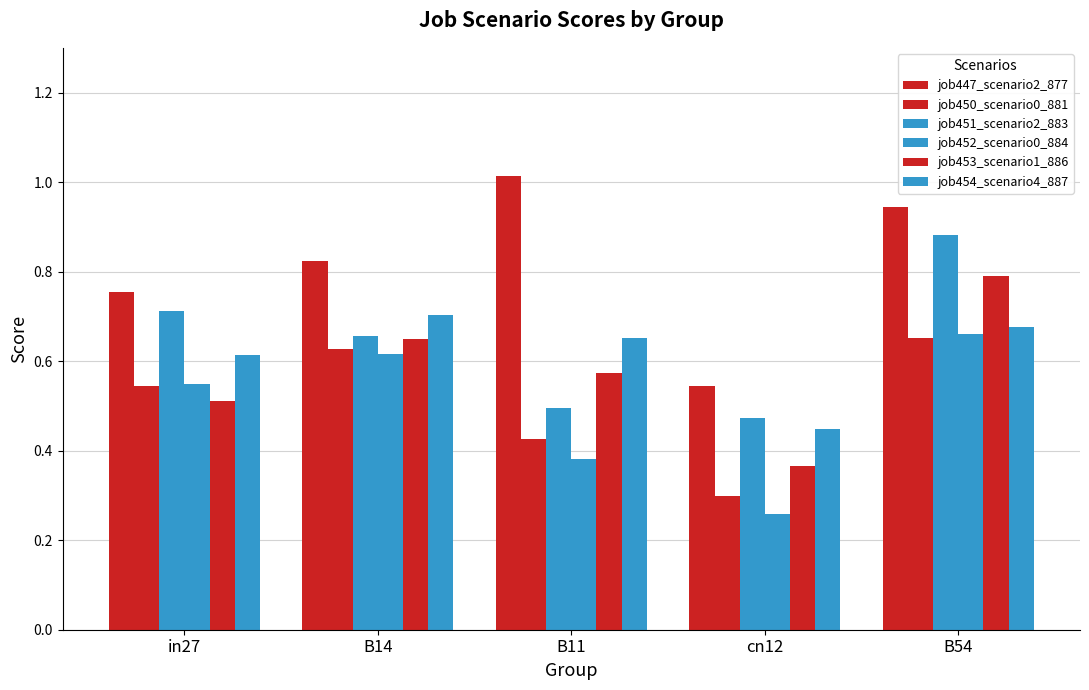

Which series has the widest spread of values?

job447_scenario2_877